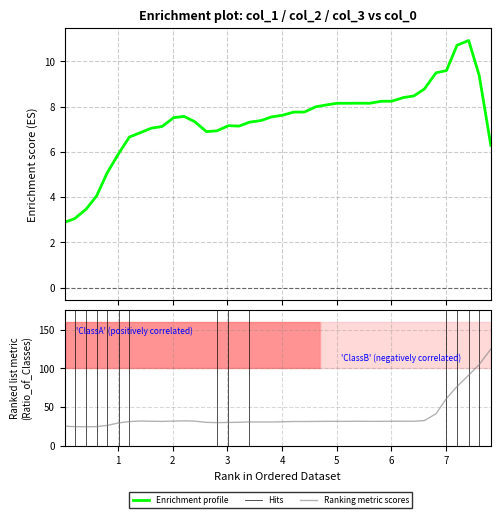

Reading left to right, transcribe all the data shown in this chart.

col_1: 2.9	3.0	3.5	4.1	5.1	5.9	6.7	6.9	7.1	7.1	7.5	7.6	7.3	6.9	6.9	7.2	7.1	7.3	7.4	7.6	7.6	7.8	7.8	8.0	8.1	8.2	8.2	8.2	8.2	8.2	8.2	8.4	8.5	8.8	9.5	9.6	10.7	10.9	9.4	6.3
col_2: 25.7	25.1	25.0	25.1	26.7	30.0	31.7	32.4	32.0	31.9	32.3	32.6	32.2	30.7	30.3	30.5	30.8	31.2	31.1	31.1	31.4	31.7	31.7	31.9	32.0	32.0	32.0	32.1	32.0	32.0	32.1	32.1	32.1	32.9	41.7	61.5	76.8	91.4	105.0	125.0